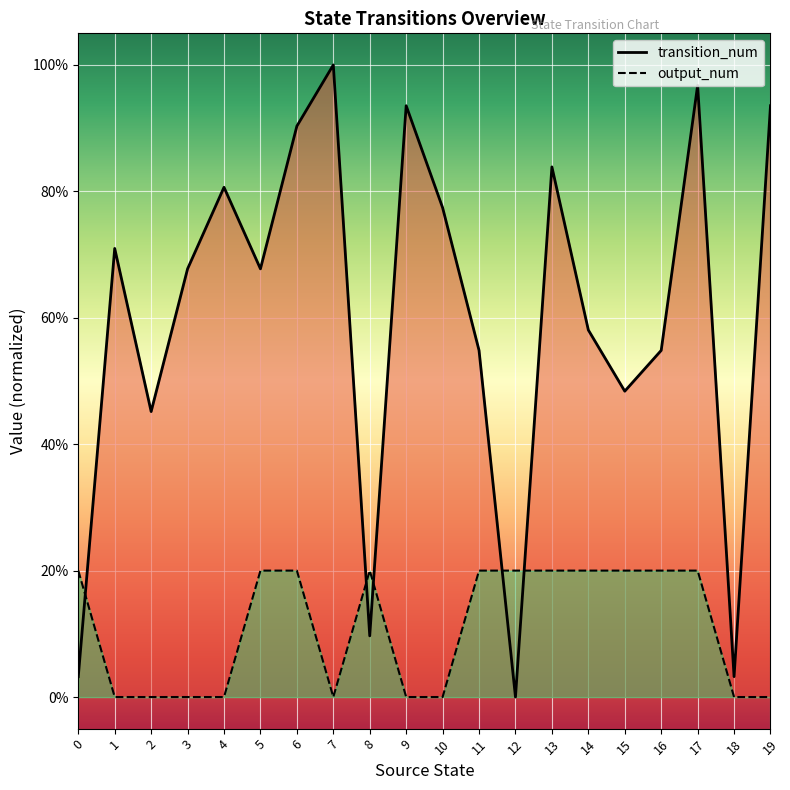

Rank the series at 4 from highest to lowest value.

transition_num, output_num